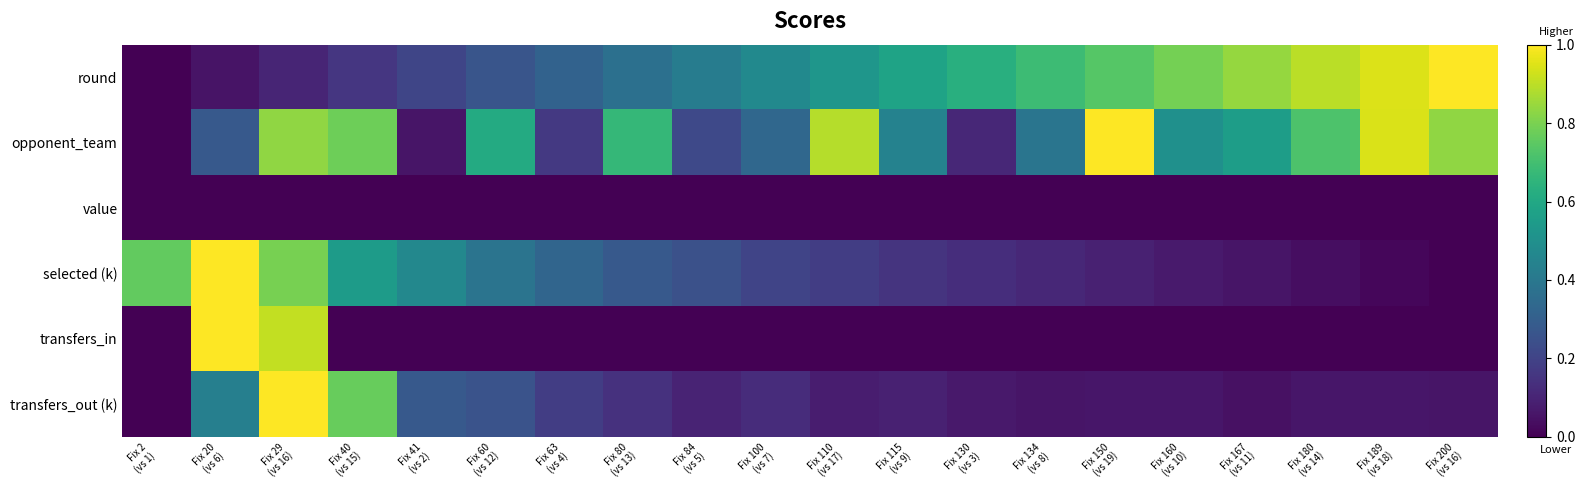

Reading left to right, transcribe all the data shown in this chart.

round: Fix 2
(vs 1)=0.0	Fix 20
(vs 6)=0.1	Fix 29
(vs 16)=0.1	Fix 40
(vs 15)=0.2	Fix 41
(vs 2)=0.2	Fix 60
(vs 12)=0.3	Fix 63
(vs 4)=0.3	Fix 80
(vs 13)=0.4	Fix 84
(vs 5)=0.4	Fix 100
(vs 7)=0.5	Fix 110
(vs 17)=0.5	Fix 115
(vs 9)=0.6	Fix 130
(vs 3)=0.6	Fix 134
(vs 8)=0.7	Fix 150
(vs 19)=0.7	Fix 160
(vs 10)=0.8	Fix 167
(vs 11)=0.8	Fix 180
(vs 14)=0.9	Fix 189
(vs 18)=0.9	Fix 200
(vs 16)=1.0
opponent_team: Fix 2
(vs 1)=0.0	Fix 20
(vs 6)=0.3	Fix 29
(vs 16)=0.8	Fix 40
(vs 15)=0.8	Fix 41
(vs 2)=0.1	Fix 60
(vs 12)=0.6	Fix 63
(vs 4)=0.2	Fix 80
(vs 13)=0.7	Fix 84
(vs 5)=0.2	Fix 100
(vs 7)=0.3	Fix 110
(vs 17)=0.9	Fix 115
(vs 9)=0.4	Fix 130
(vs 3)=0.1	Fix 134
(vs 8)=0.4	Fix 150
(vs 19)=1.0	Fix 160
(vs 10)=0.5	Fix 167
(vs 11)=0.6	Fix 180
(vs 14)=0.7	Fix 189
(vs 18)=0.9	Fix 200
(vs 16)=0.8
value: Fix 2
(vs 1)=0.0	Fix 20
(vs 6)=0.0	Fix 29
(vs 16)=0.0	Fix 40
(vs 15)=0.0	Fix 41
(vs 2)=0.0	Fix 60
(vs 12)=0.0	Fix 63
(vs 4)=0.0	Fix 80
(vs 13)=0.0	Fix 84
(vs 5)=0.0	Fix 100
(vs 7)=0.0	Fix 110
(vs 17)=0.0	Fix 115
(vs 9)=0.0	Fix 130
(vs 3)=0.0	Fix 134
(vs 8)=0.0	Fix 150
(vs 19)=0.0	Fix 160
(vs 10)=0.0	Fix 167
(vs 11)=0.0	Fix 180
(vs 14)=0.0	Fix 189
(vs 18)=0.0	Fix 200
(vs 16)=0.0
selected (k): Fix 2
(vs 1)=0.8	Fix 20
(vs 6)=1.0	Fix 29
(vs 16)=0.8	Fix 40
(vs 15)=0.5	Fix 41
(vs 2)=0.5	Fix 60
(vs 12)=0.4	Fix 63
(vs 4)=0.3	Fix 80
(vs 13)=0.3	Fix 84
(vs 5)=0.2	Fix 100
(vs 7)=0.2	Fix 110
(vs 17)=0.2	Fix 115
(vs 9)=0.2	Fix 130
(vs 3)=0.1	Fix 134
(vs 8)=0.1	Fix 150
(vs 19)=0.1	Fix 160
(vs 10)=0.1	Fix 167
(vs 11)=0.1	Fix 180
(vs 14)=0.0	Fix 189
(vs 18)=0.0	Fix 200
(vs 16)=0.0
transfers_in: Fix 2
(vs 1)=0.0	Fix 20
(vs 6)=1.0	Fix 29
(vs 16)=0.9	Fix 40
(vs 15)=0.0	Fix 41
(vs 2)=0.0	Fix 60
(vs 12)=0.0	Fix 63
(vs 4)=0.0	Fix 80
(vs 13)=0.0	Fix 84
(vs 5)=0.0	Fix 100
(vs 7)=0.0	Fix 110
(vs 17)=0.0	Fix 115
(vs 9)=0.0	Fix 130
(vs 3)=0.0	Fix 134
(vs 8)=0.0	Fix 150
(vs 19)=0.0	Fix 160
(vs 10)=0.0	Fix 167
(vs 11)=0.0	Fix 180
(vs 14)=0.0	Fix 189
(vs 18)=0.0	Fix 200
(vs 16)=0.0
transfers_out (k): Fix 2
(vs 1)=0.0	Fix 20
(vs 6)=0.4	Fix 29
(vs 16)=1.0	Fix 40
(vs 15)=0.8	Fix 41
(vs 2)=0.3	Fix 60
(vs 12)=0.3	Fix 63
(vs 4)=0.2	Fix 80
(vs 13)=0.1	Fix 84
(vs 5)=0.1	Fix 100
(vs 7)=0.1	Fix 110
(vs 17)=0.1	Fix 115
(vs 9)=0.1	Fix 130
(vs 3)=0.1	Fix 134
(vs 8)=0.1	Fix 150
(vs 19)=0.1	Fix 160
(vs 10)=0.1	Fix 167
(vs 11)=0.0	Fix 180
(vs 14)=0.1	Fix 189
(vs 18)=0.1	Fix 200
(vs 16)=0.1